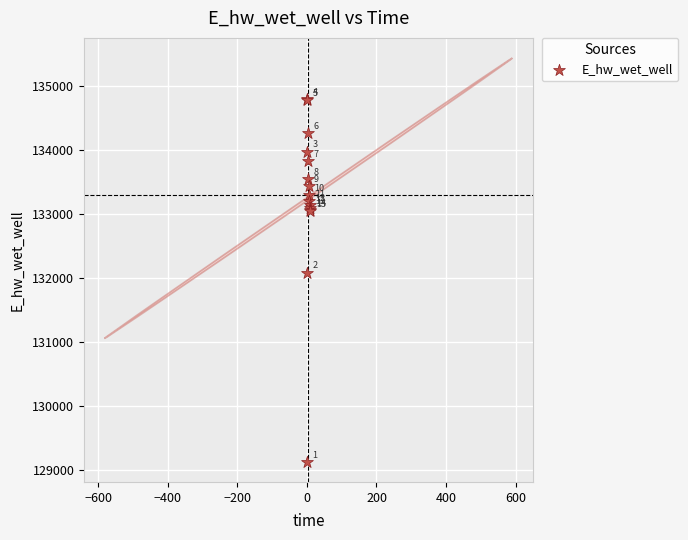

What Y value in the scatter plot is closest to 131961?

132084.6